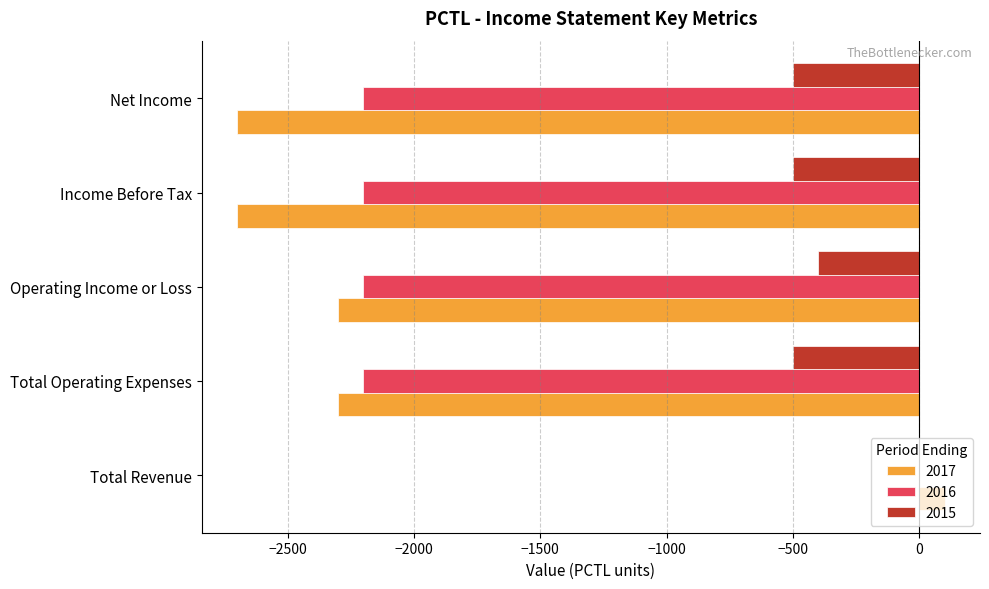

The 2015 series shows 0 at Total Revenue. True or false?

True